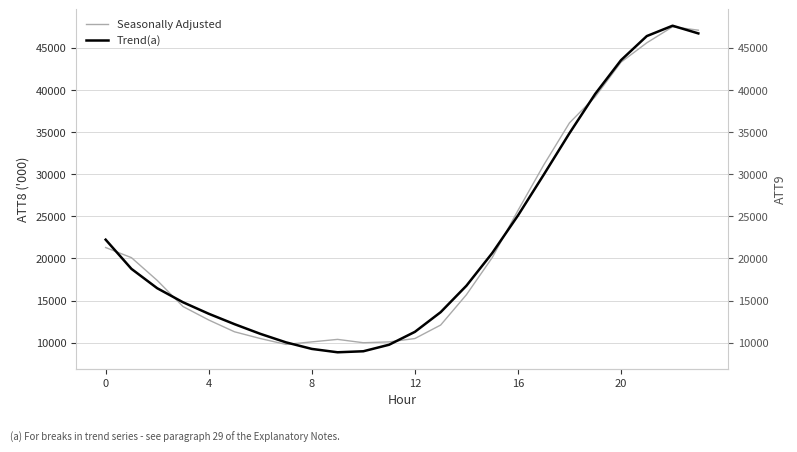

Between 7 and 17, which series saw the biggest shift?

Seasonally Adjusted